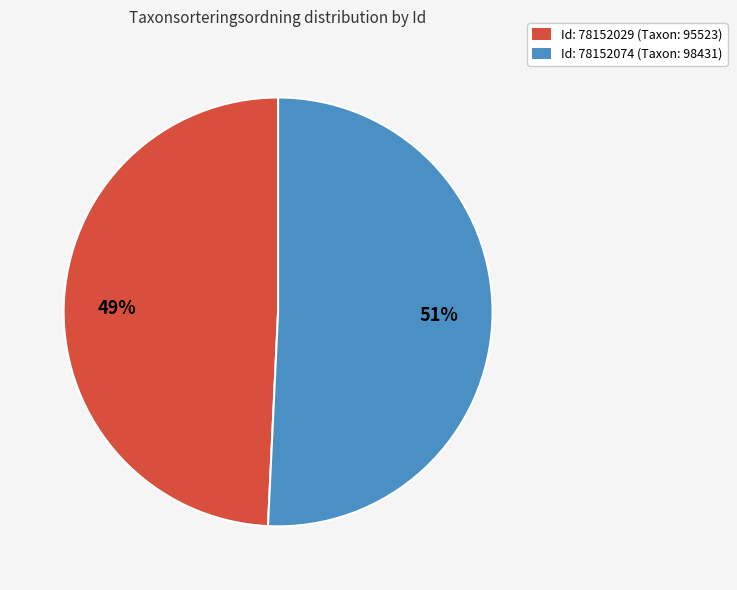

How many segments does this pie chart have?

2